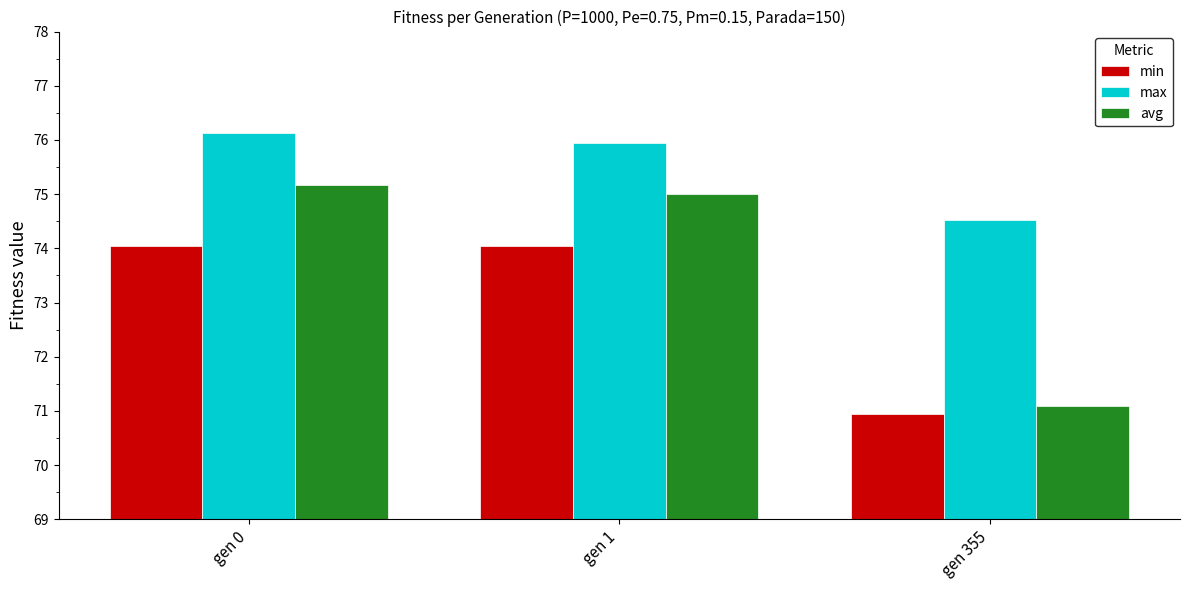

Rank the series by their average value, from lowest to highest.

min, avg, max